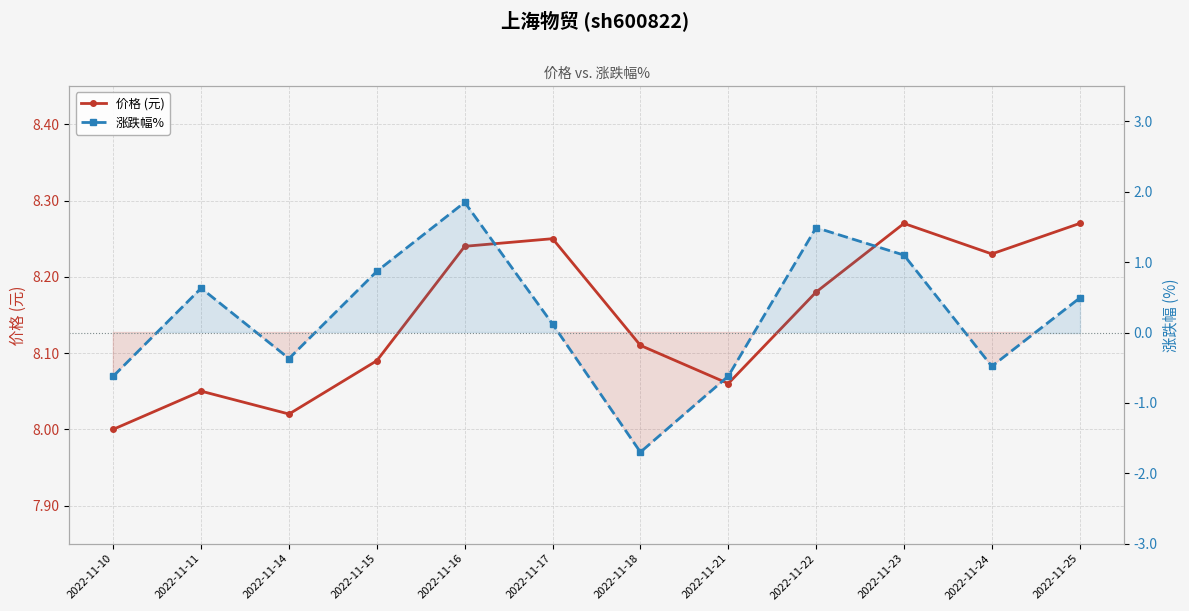

In 价格 (元), how many points are higher than both neighbors (excluding endpoints)?

3